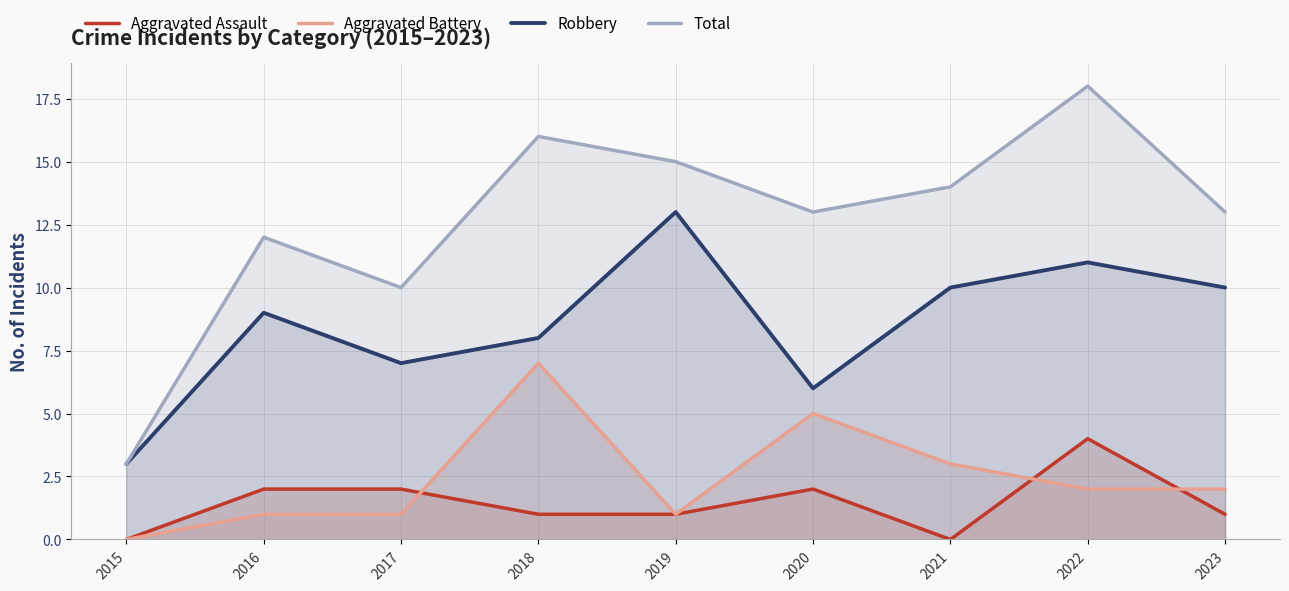

List the series in order of their peak value, highest first.

Total, Robbery, Aggravated Battery, Aggravated Assault